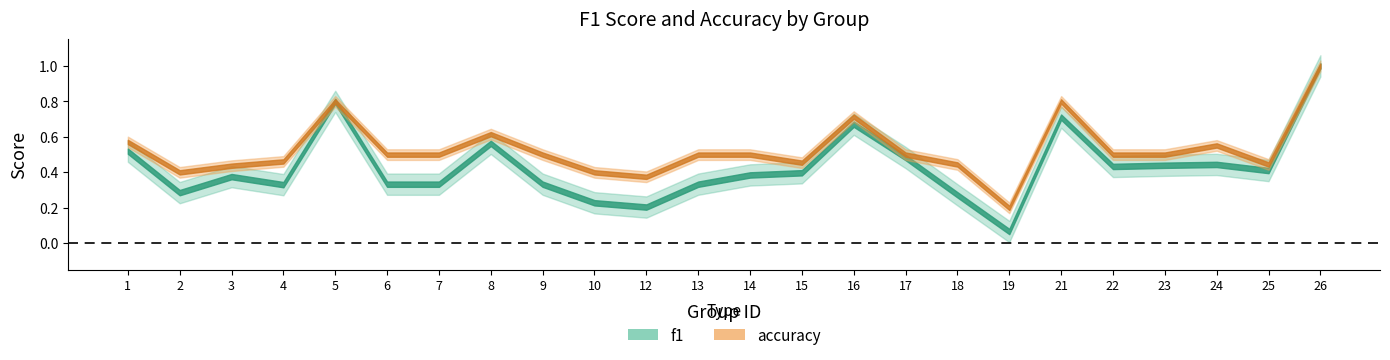

What is the maximum value shown in the chart?

1.0